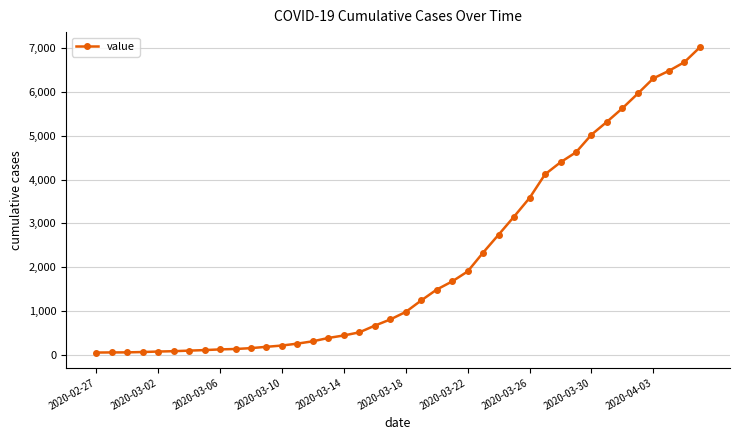

What is the greatest value displayed?

7017